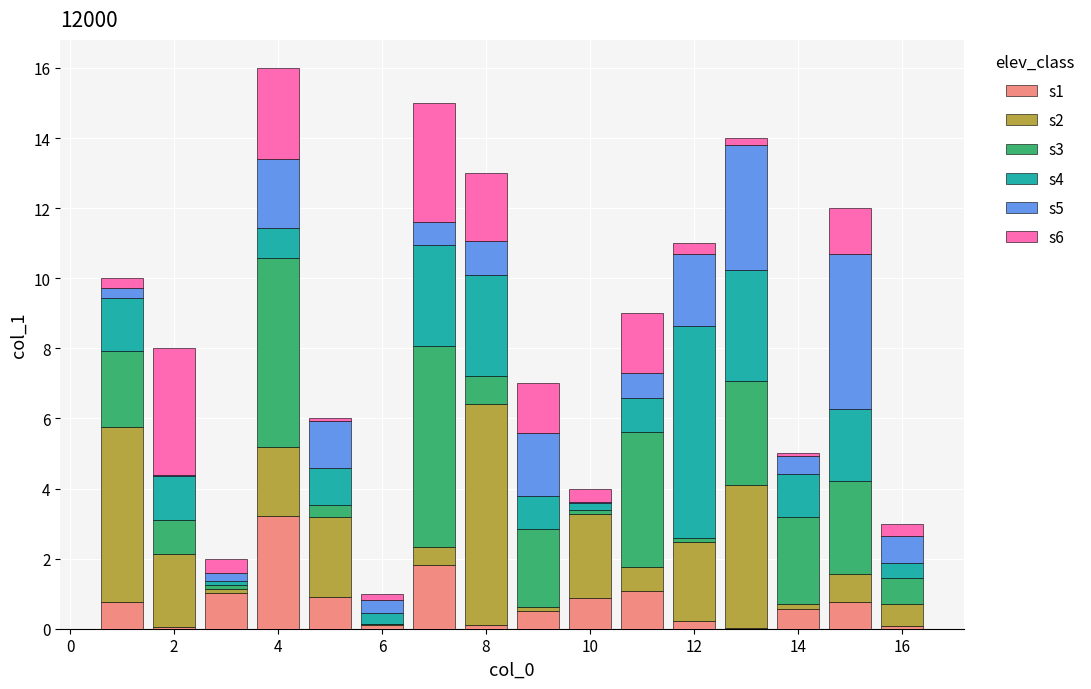

What are all the series names shown in the legend?

s1, s2, s3, s4, s5, s6